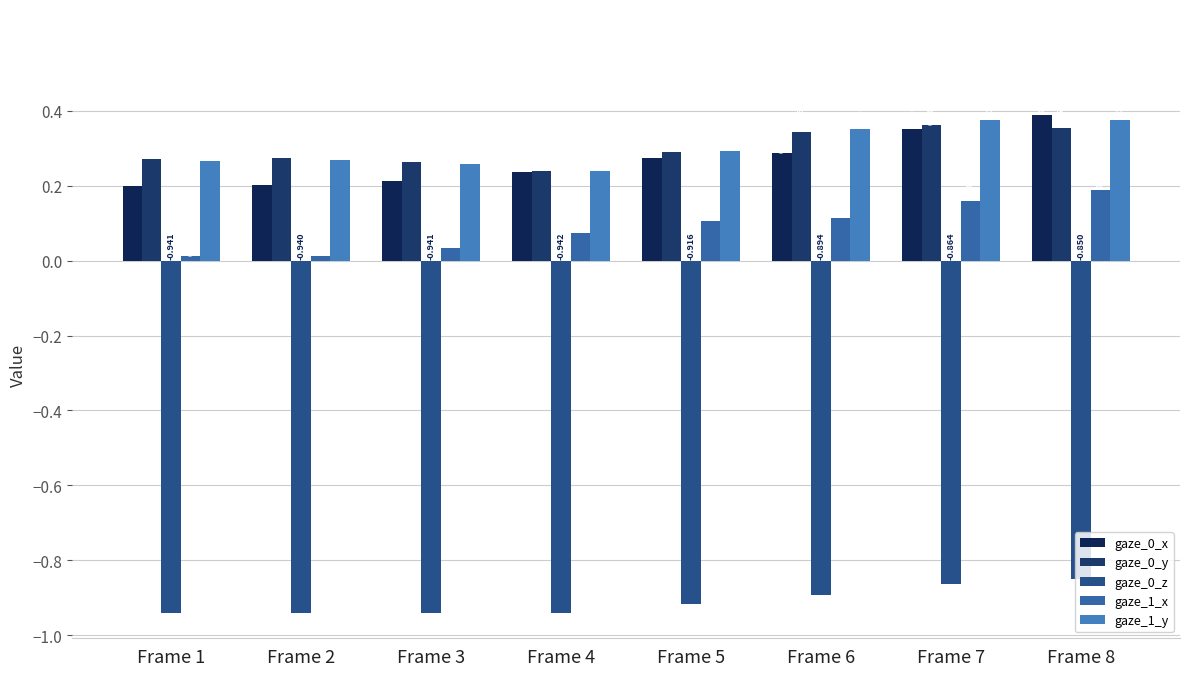

At which label does gaze_0_z reach its minimum?

Frame 4